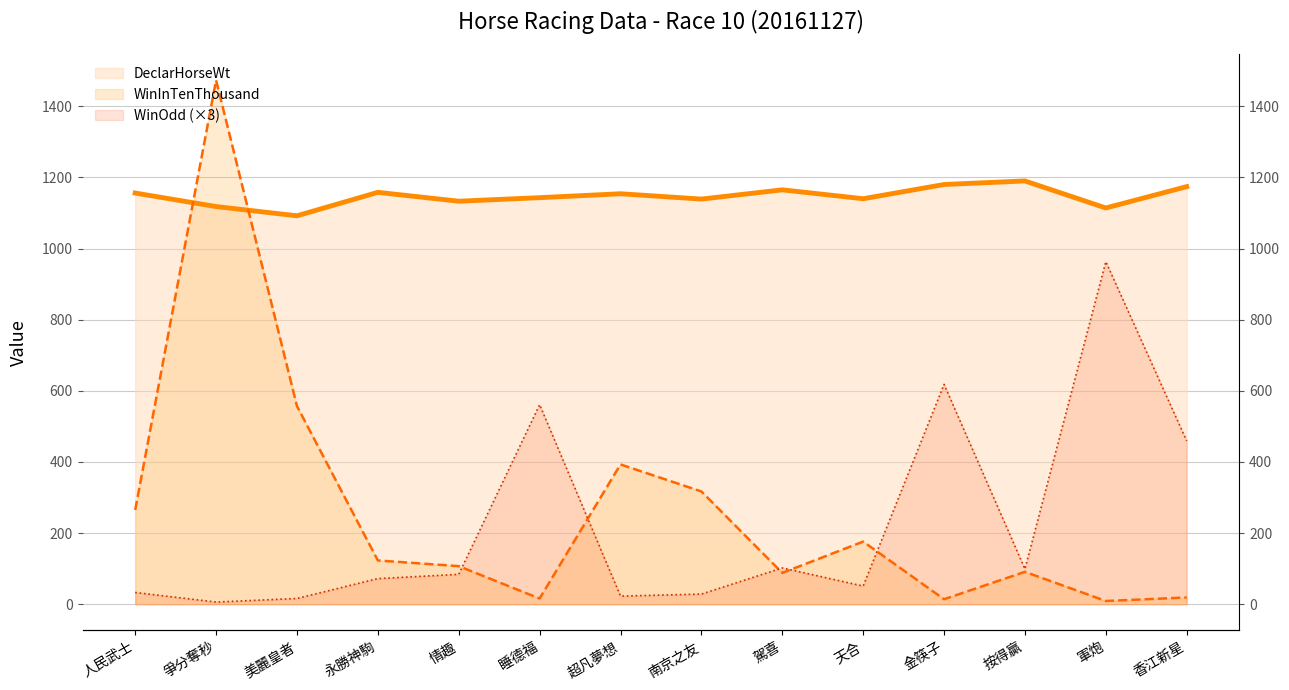

True or false: WinInTenThousand has more than 2 interior local peaks.

True